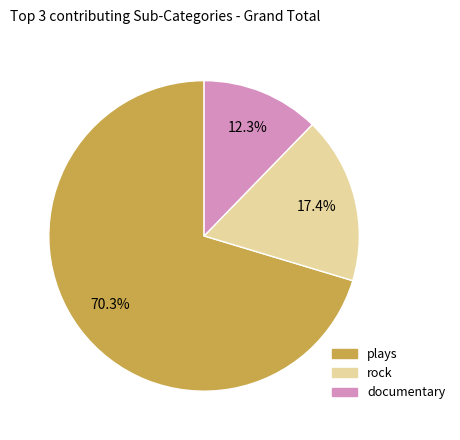

Which category has the biggest portion of the pie?

plays